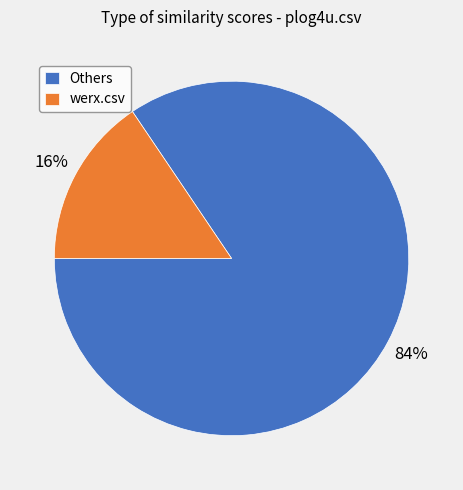

Which slice is the largest?

Others